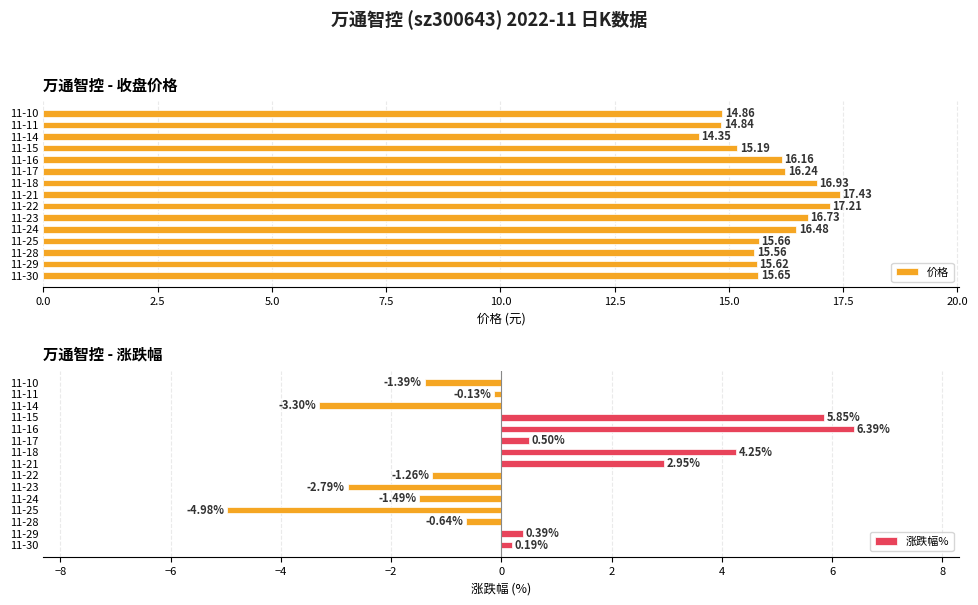

At which label does 价格 reach its peak?

11-21